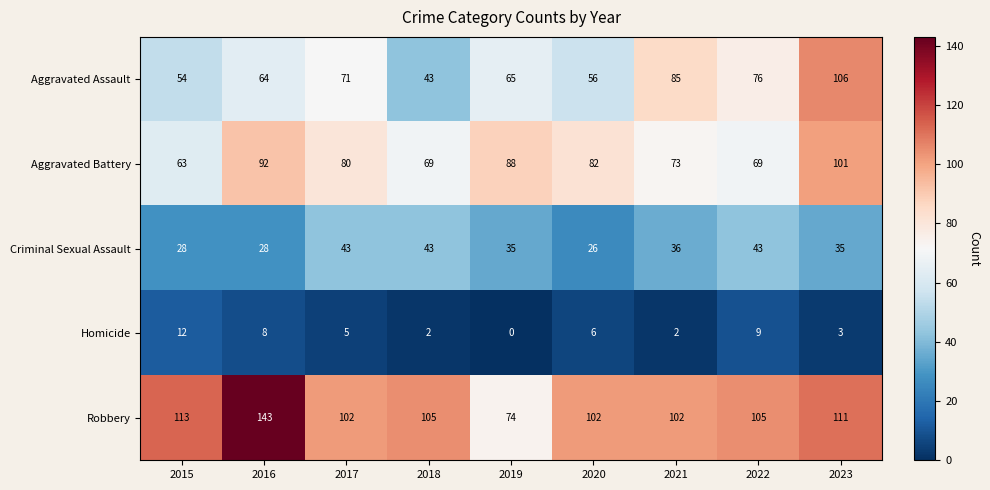

How many data points in Aggravated Battery are less than 80?

4